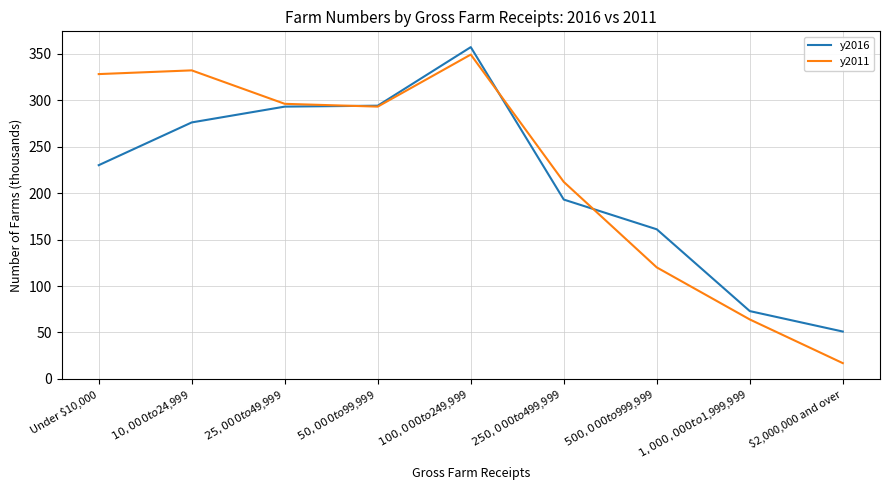

What is the spread (max minus min) of values at $2,000,000 and over?

34